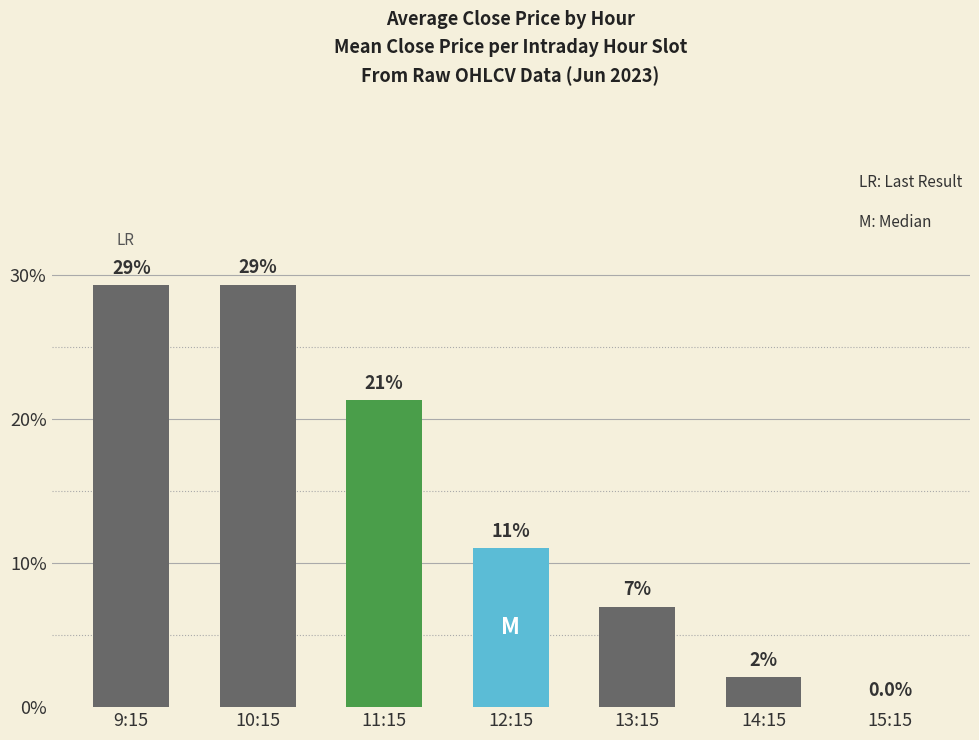

How many bars are there in total?

7